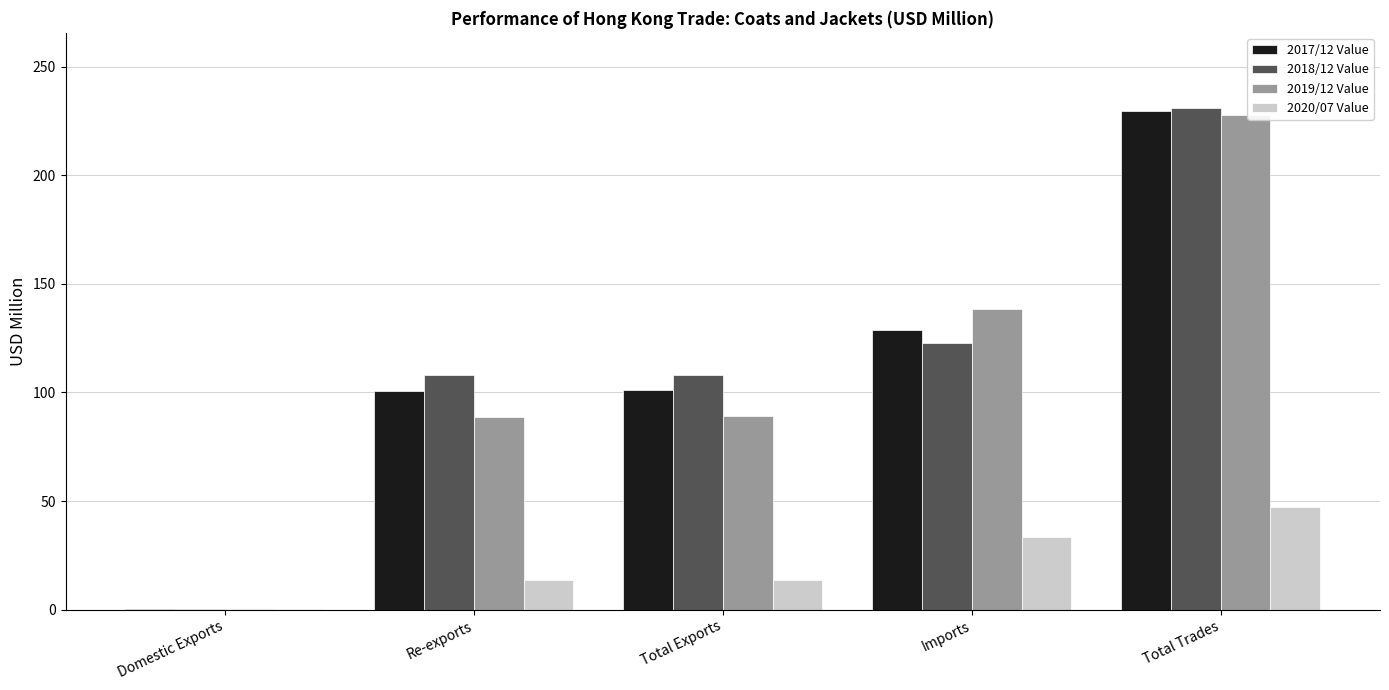

True or false: 2018/12 Value has a value of 231.0 at Total Trades.

True